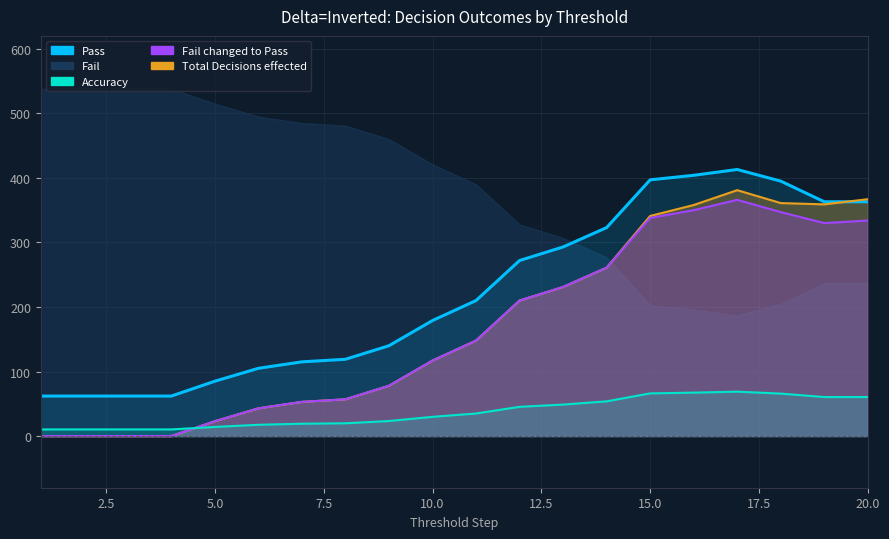

Count the number of categories in the chart.

20